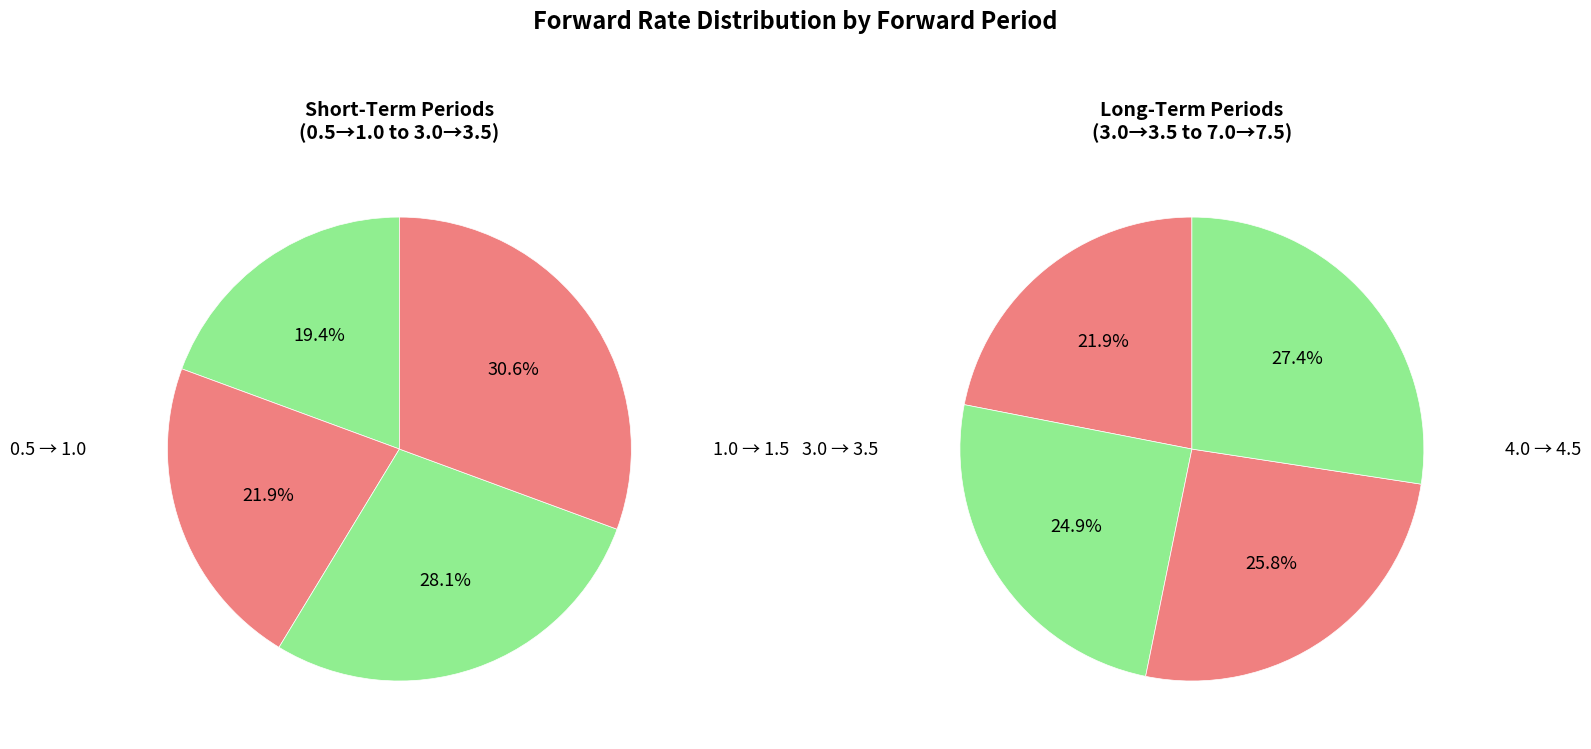

Is there any slice that represents more than half of the pie?

No